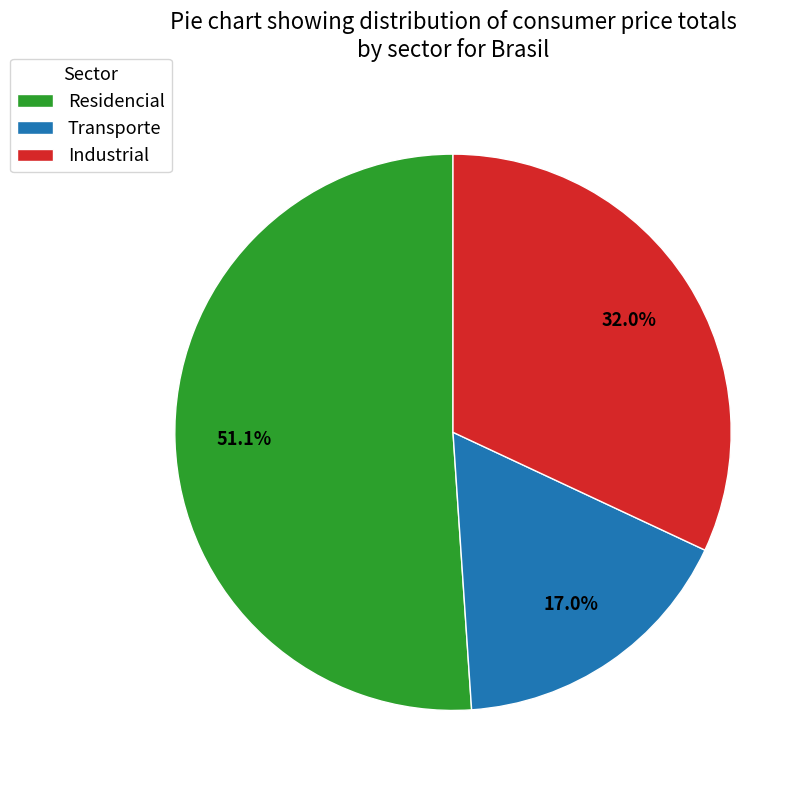

Is there a majority slice in this chart?

Yes